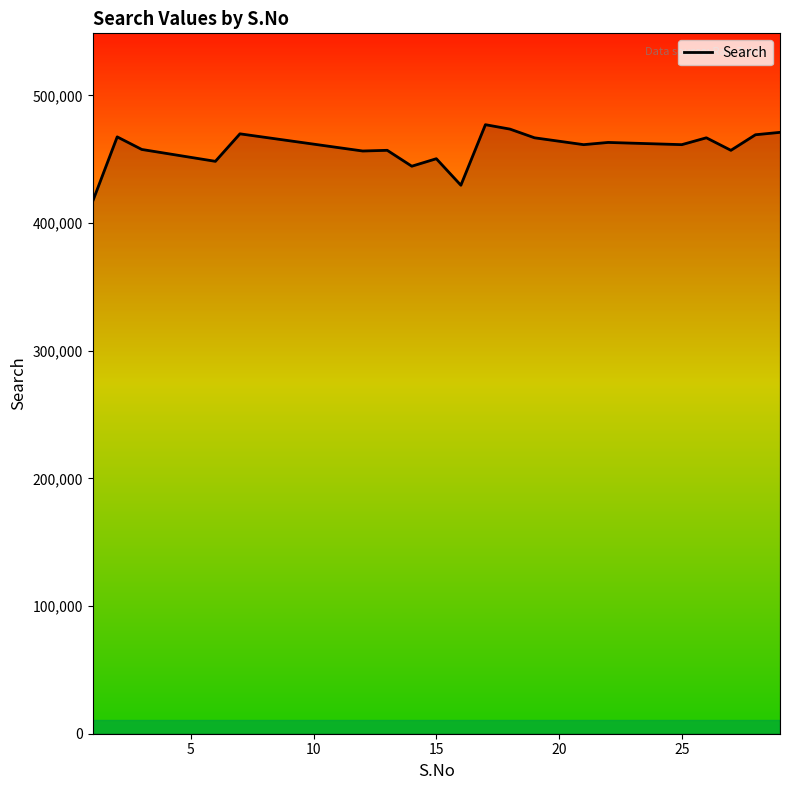

How many lines are shown in the chart?

1